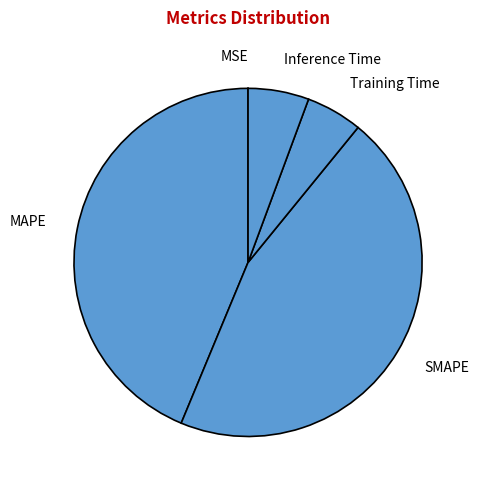

Combined, do MAPE and Training Time account for over 50%?

No